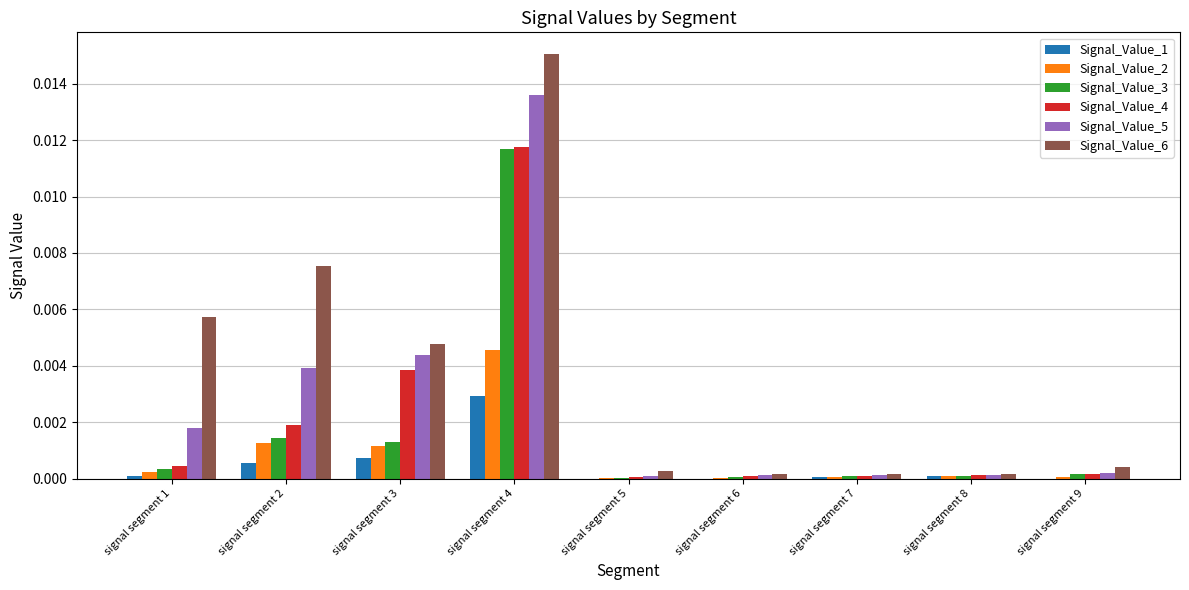

Which series has the largest total across all categories?

Signal_Value_6